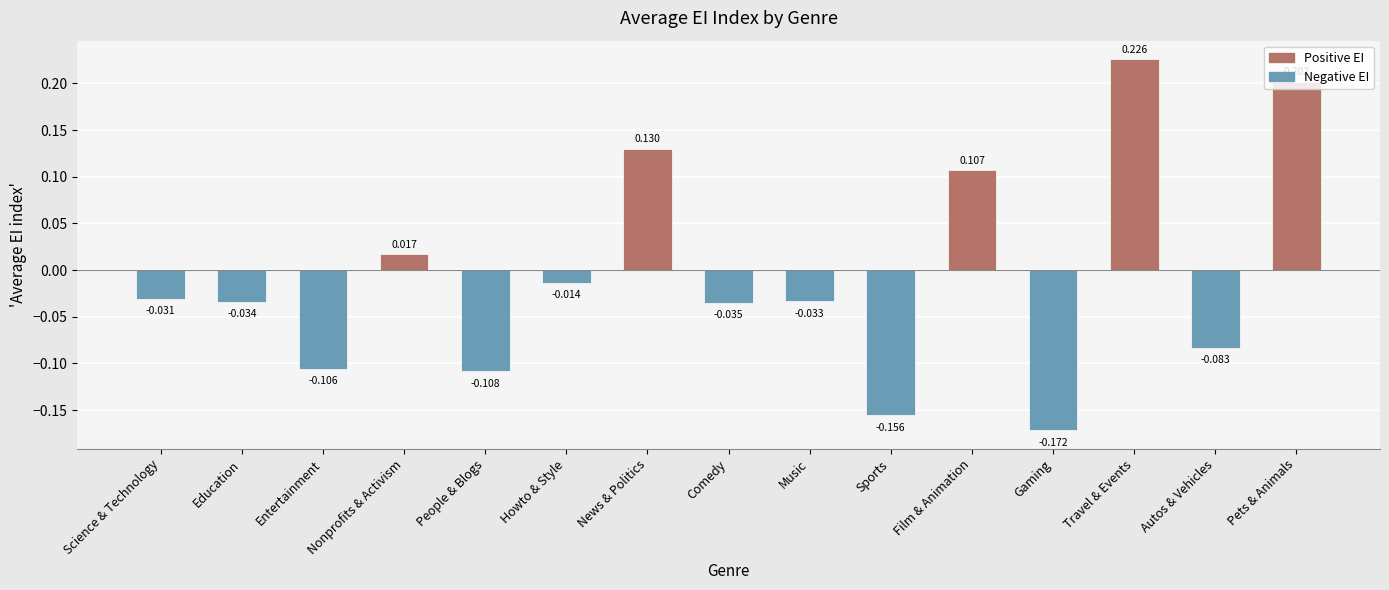

At which label does the data first exceed 0?

Nonprofits & Activism